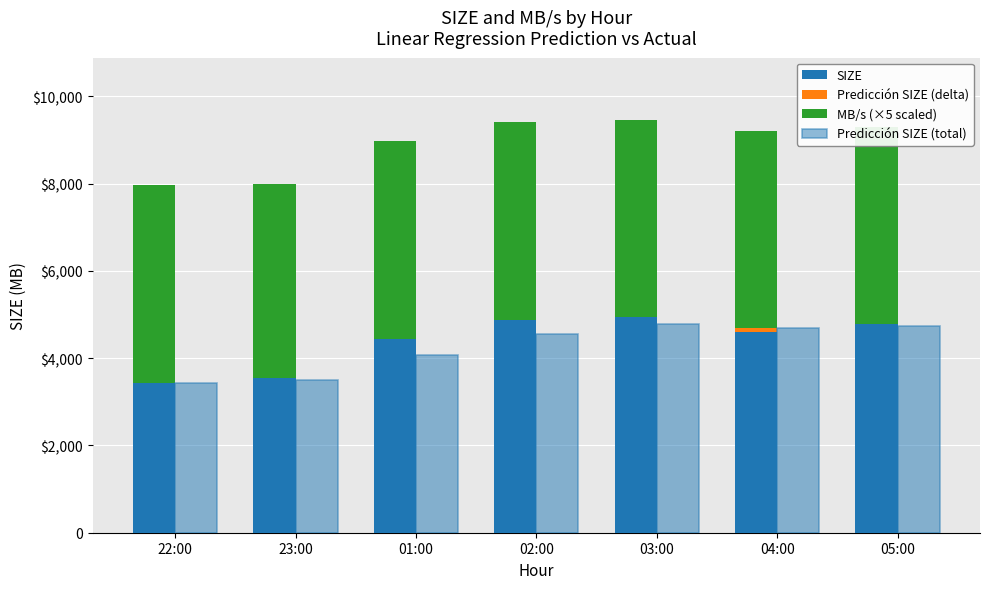

True or false: SIZE has a value of 5732.6 at 22:00.

False